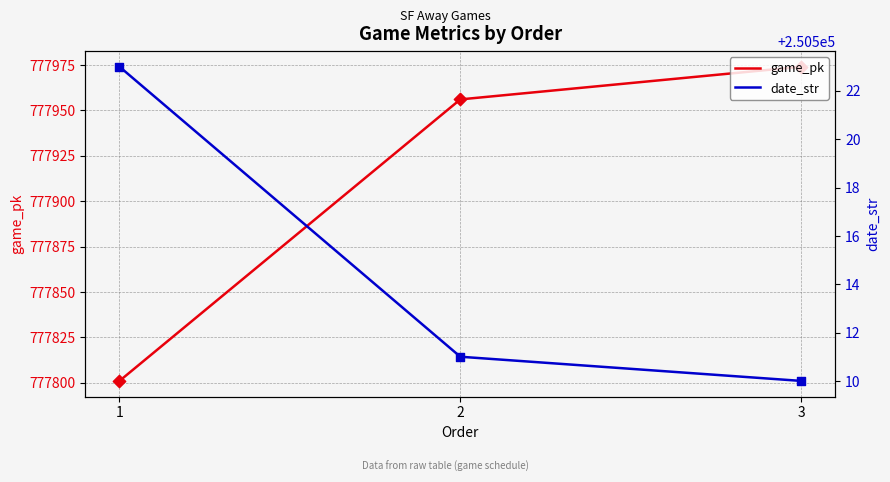

Which series has the widest spread of Y values?

game_pk